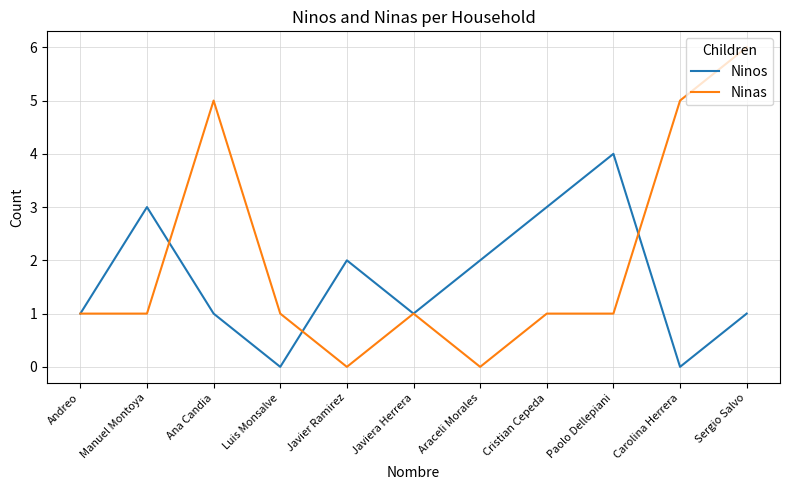

What is the approximate value of Ninas at Ana Candia?

5